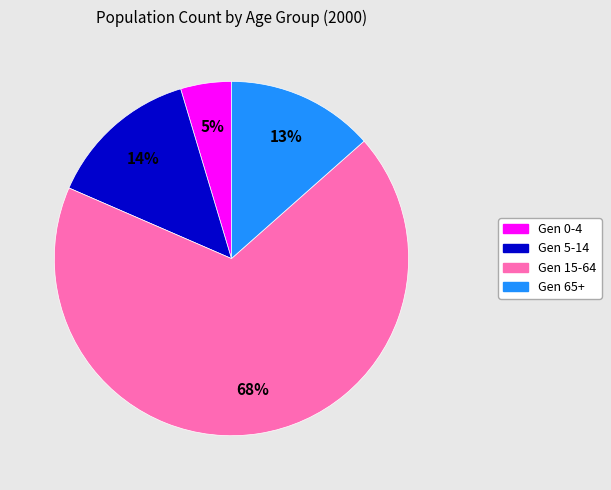

The Gen 5-14 slice represents 14% of the pie. True or false?

True